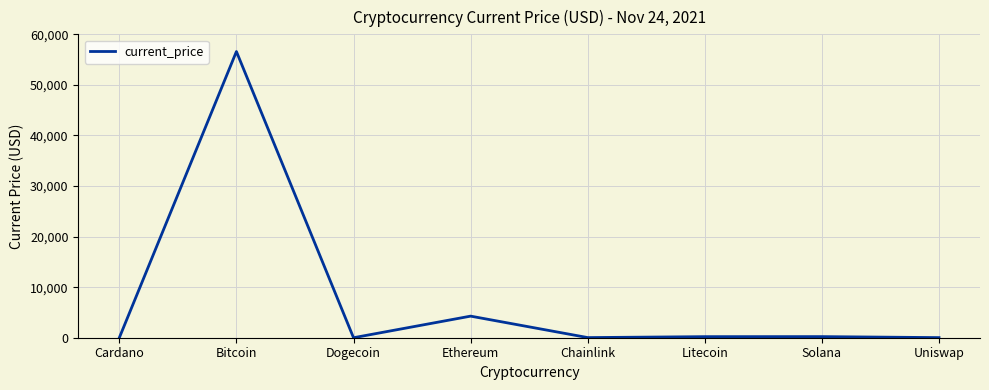

Is it true that the value at Uniswap is 21.8?

True